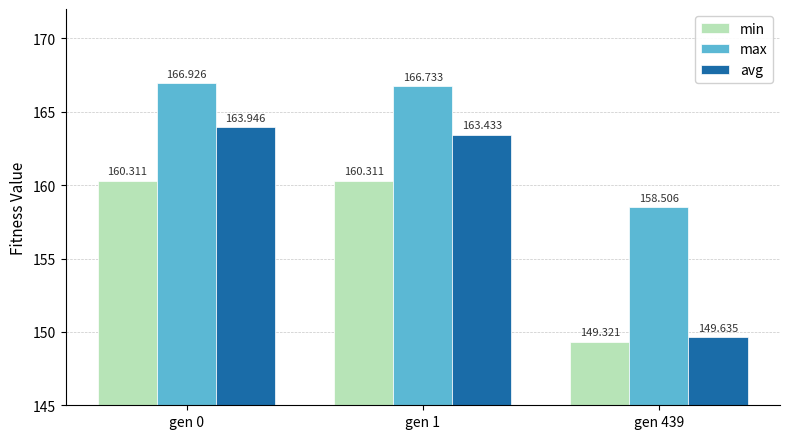

Rank the series by their average value, from lowest to highest.

min, avg, max